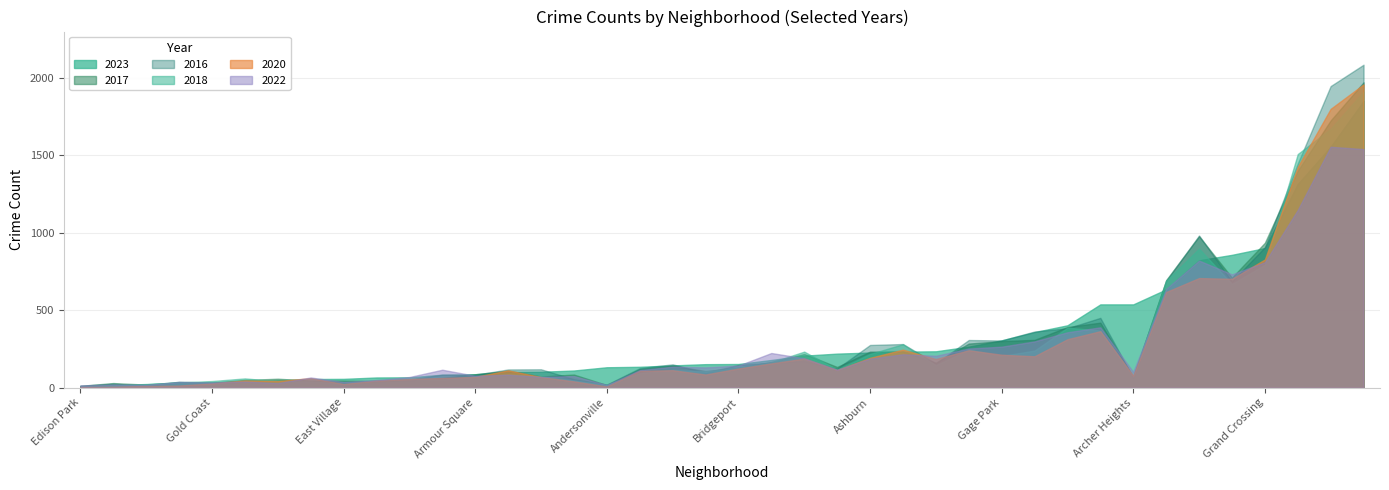

Between East Side and Hegewisch, which is larger?

East Side